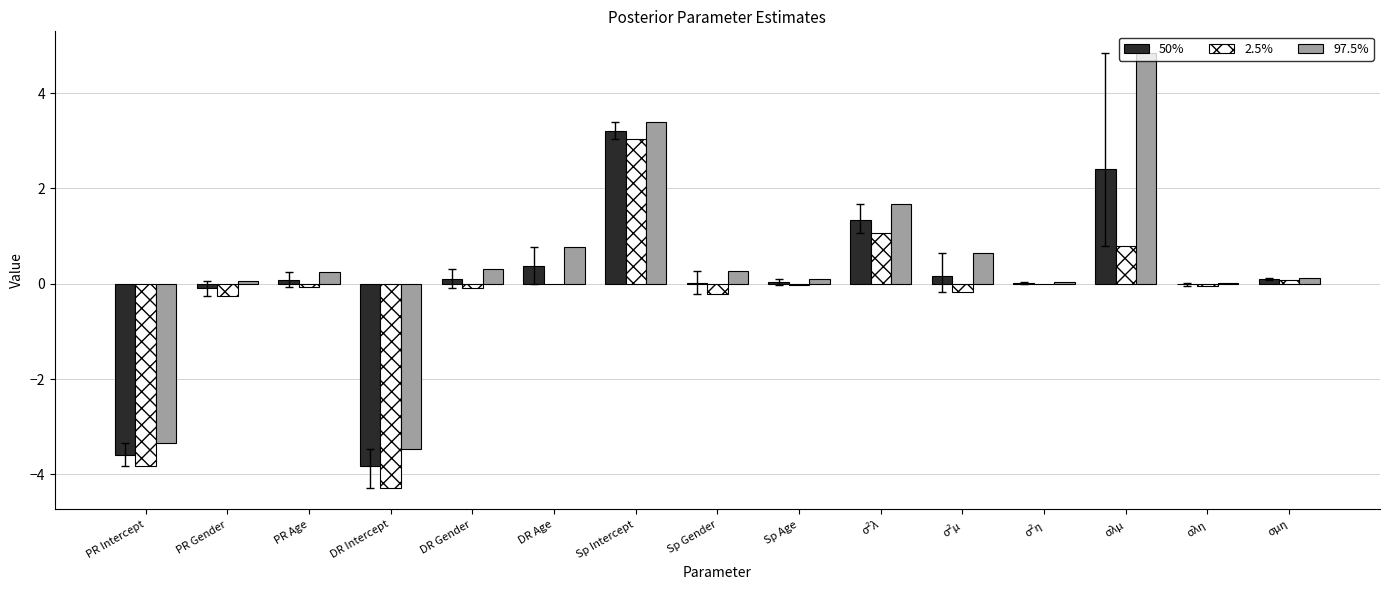

The value of 2.5% at Sp Intercept is 3.0. True or false?

True